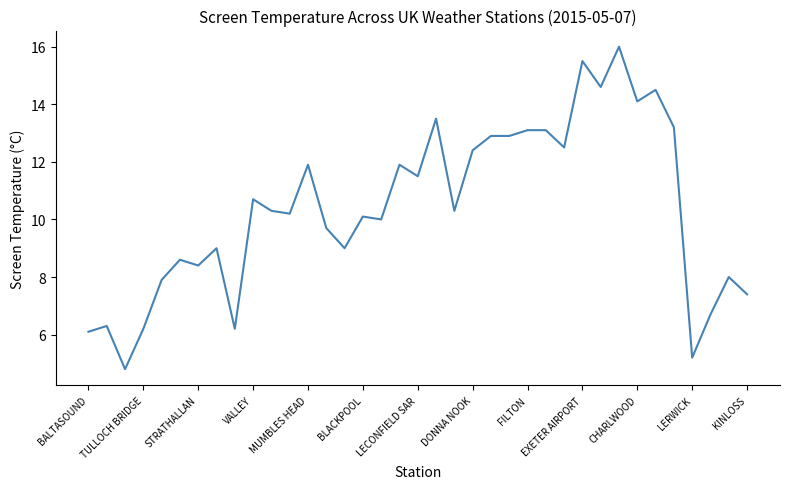

What is the smallest value displayed?

4.8